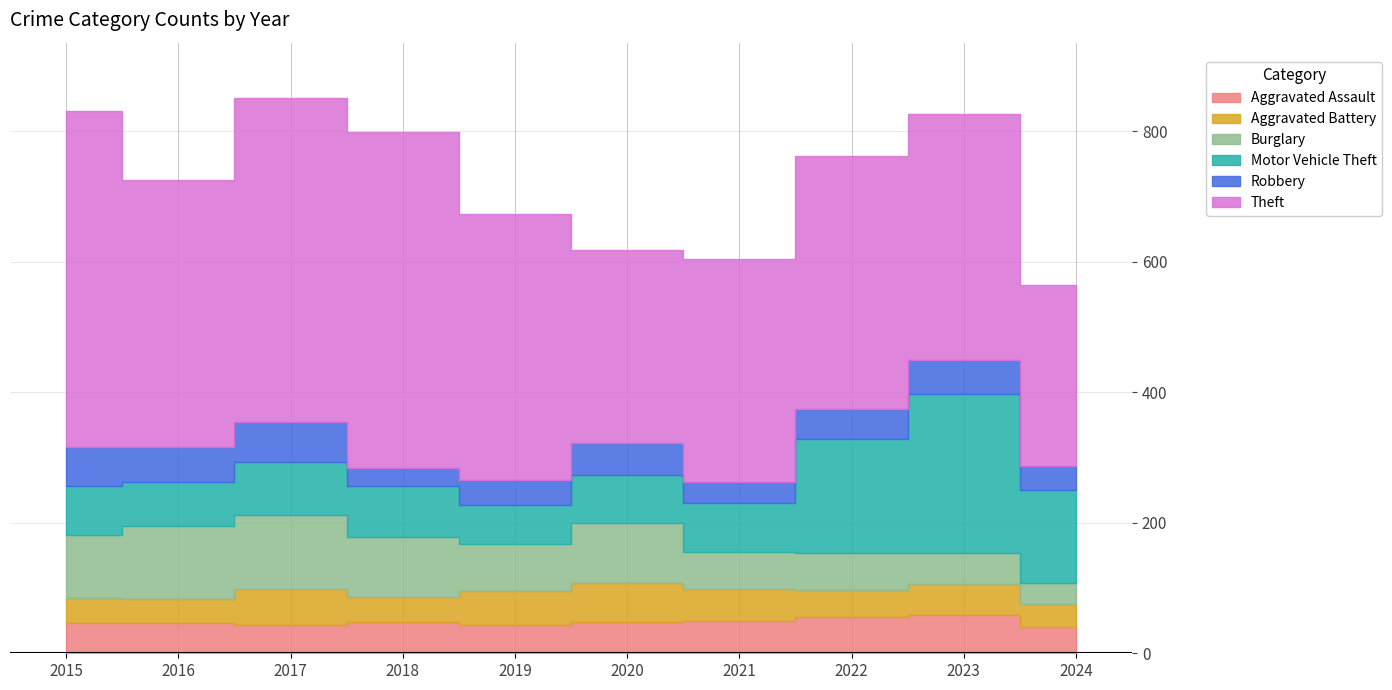

Reading left to right, list all the values displayed in this chart.

Aggravated Assault: 46	46	44	48	44	48	50	55	59	40
Aggravated Battery: 38	37	54	39	51	59	49	42	47	36
Burglary: 98	112	114	92	72	92	57	56	48	31
Motor Vehicle Theft: 75	67	82	78	60	75	75	175	243	143
Robbery: 59	54	60	27	38	48	32	46	53	37
Theft: 515	409	497	515	409	296	341	388	377	278